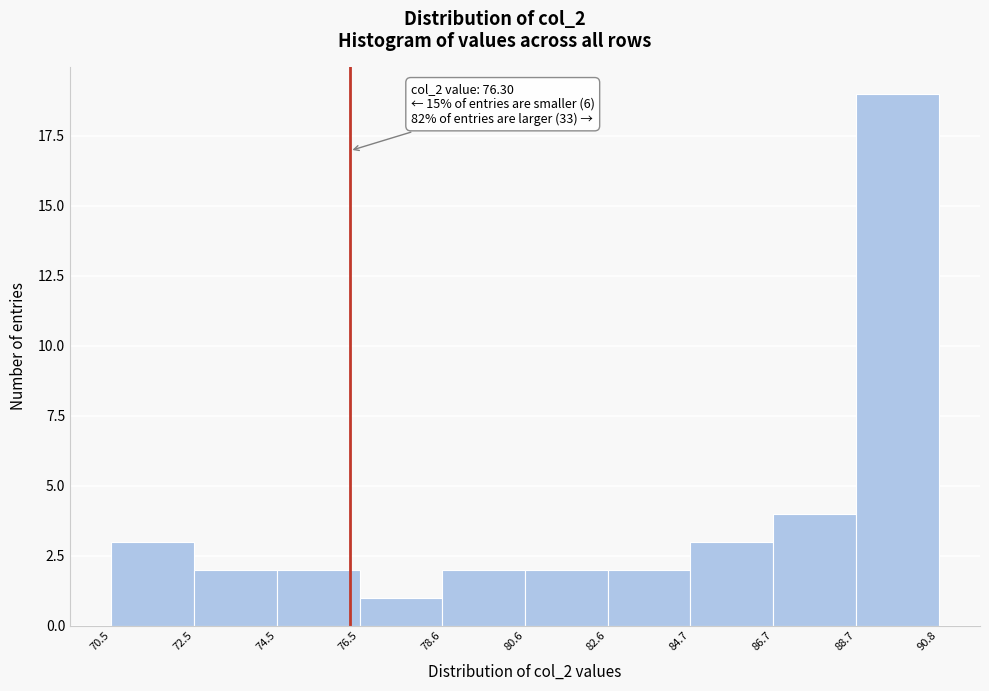

Over which range of the x-axis is the bar tallest?

88.7 to 90.8